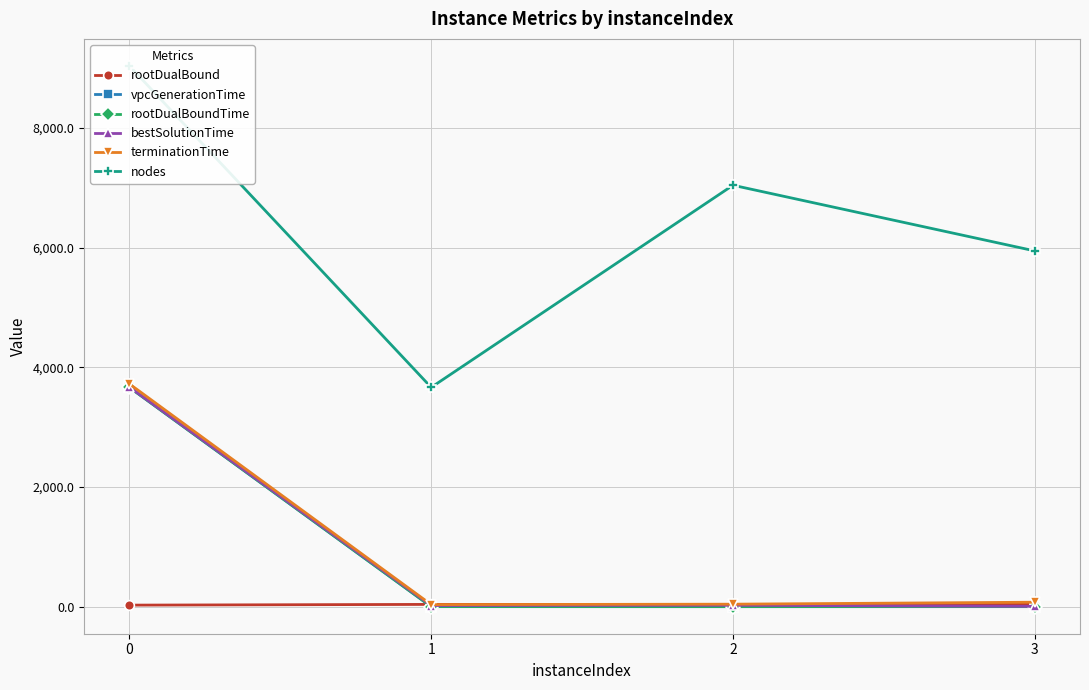

At which label is terminationTime closest to 1879?

3